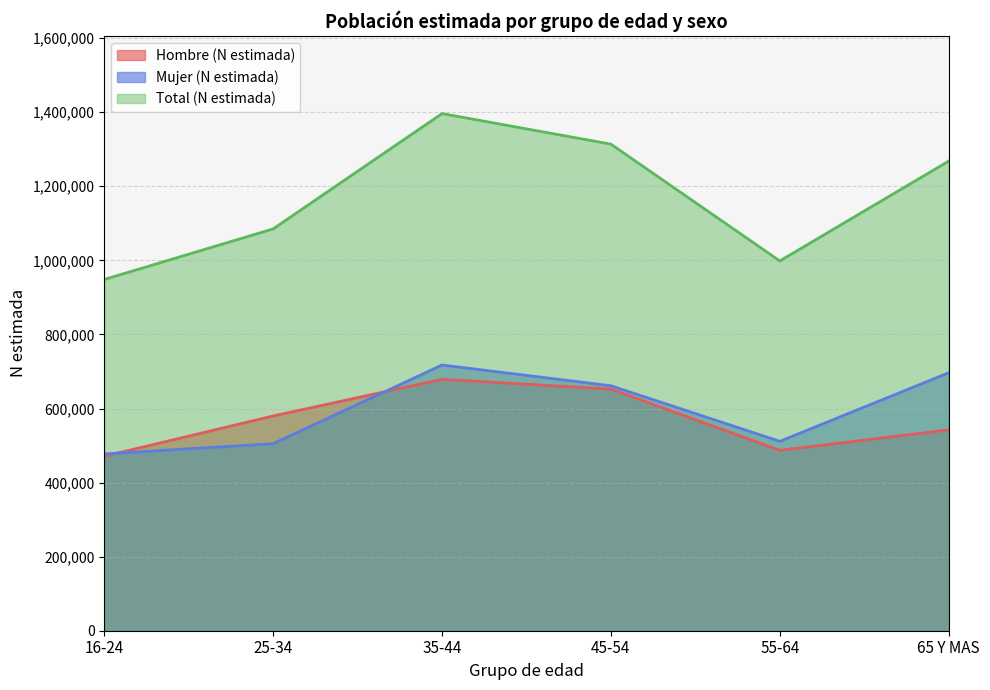

What is the maximum value for Hombre (N estimada)?

678856